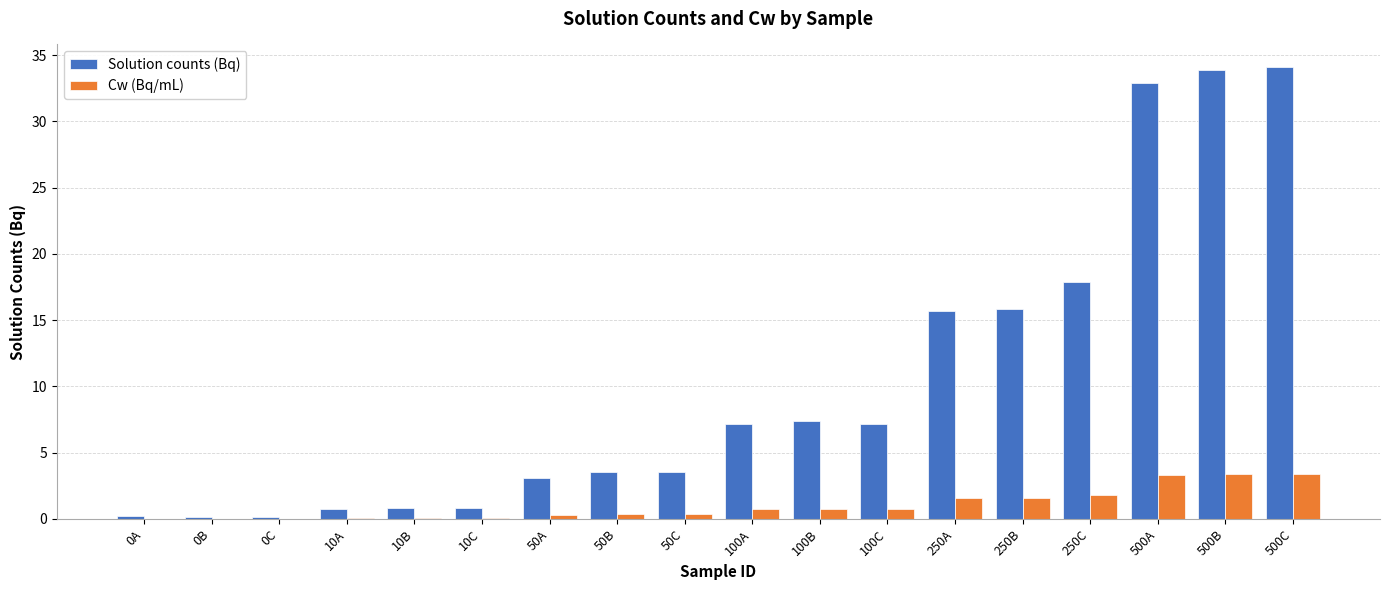

What is the highest value of the Solution counts (Bq) series?

34.1